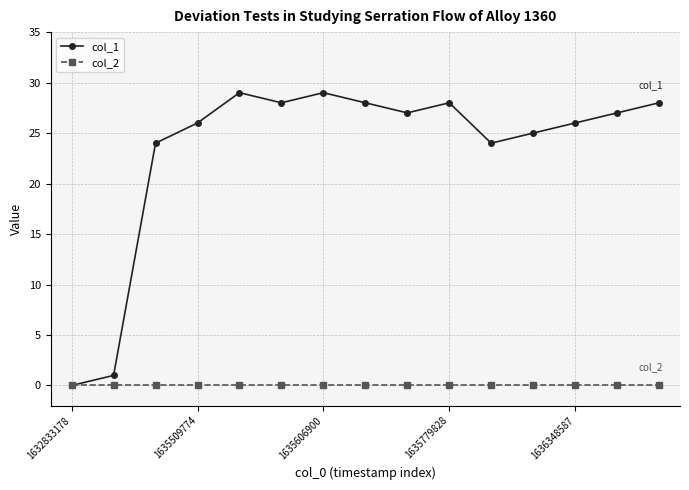

How many lines are shown in the chart?

2